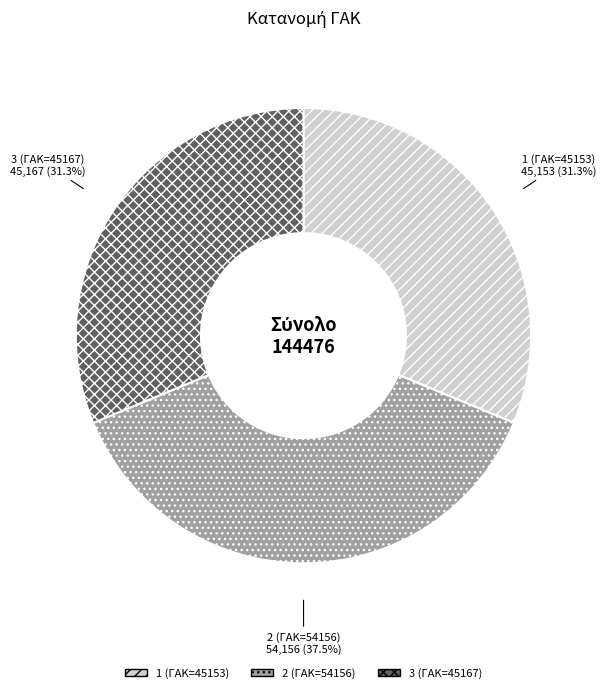

What is the ratio of the value at 2 (ΓΑΚ=54156) to the value at 1 (ΓΑΚ=45153)?

1.2